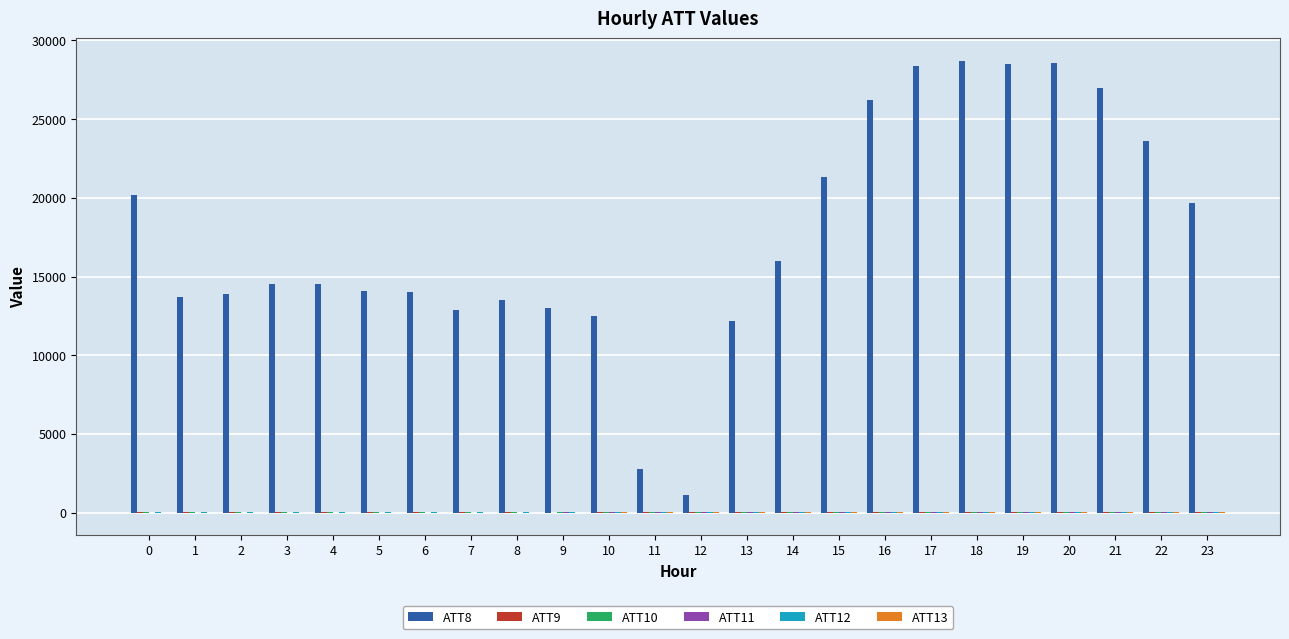

How many series are shown in this chart?

6